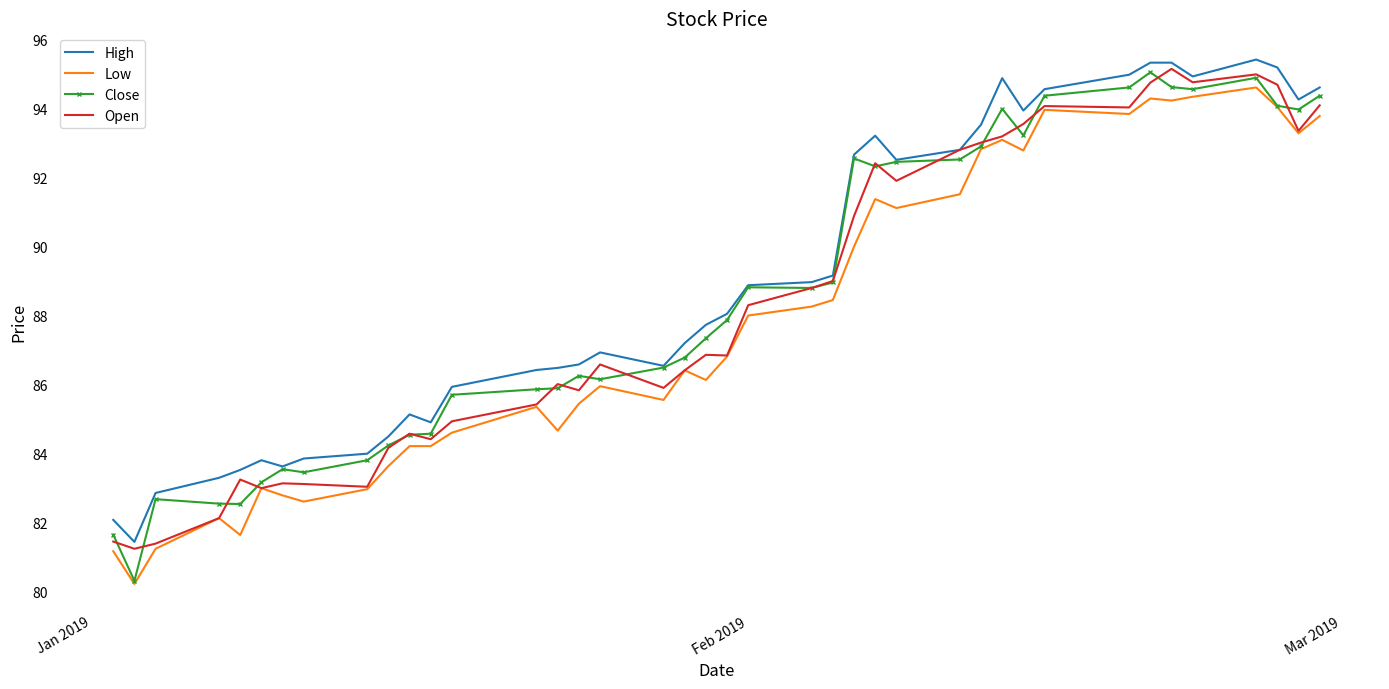

Which series has the widest spread of values?

Close